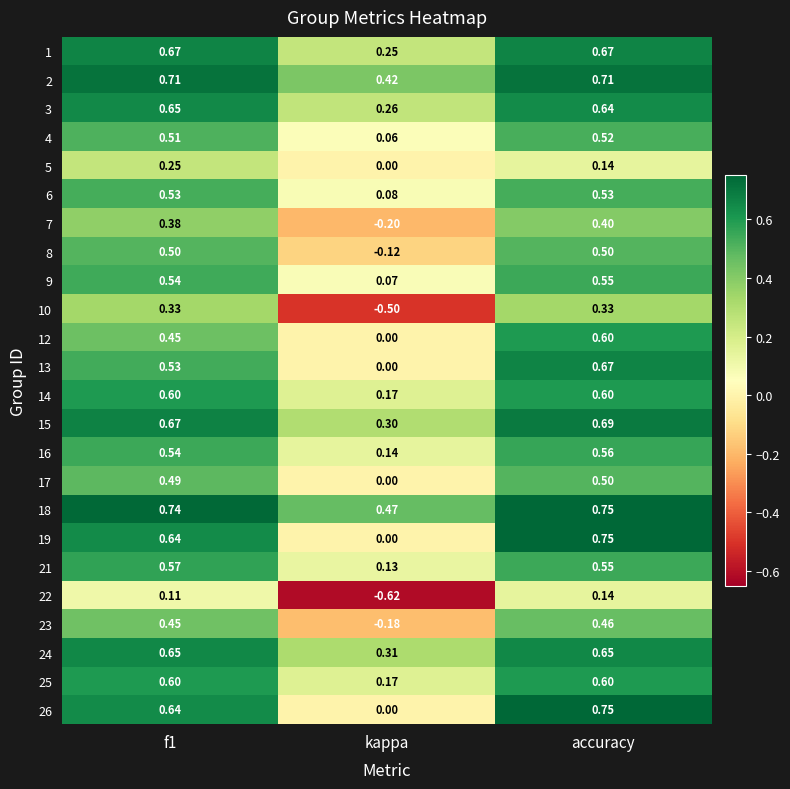

Where is 24 nearest to the value 0?

kappa